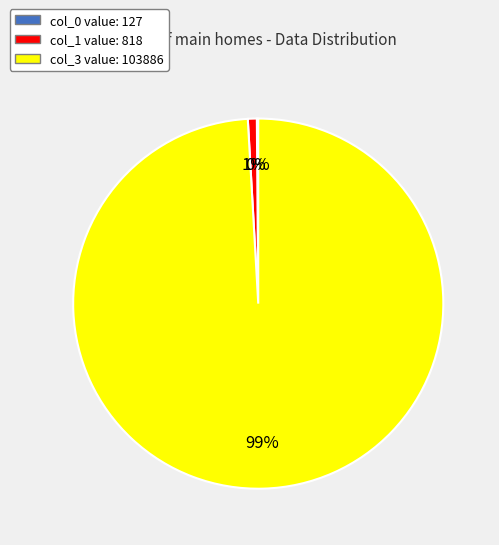

Is there a majority slice in this chart?

Yes